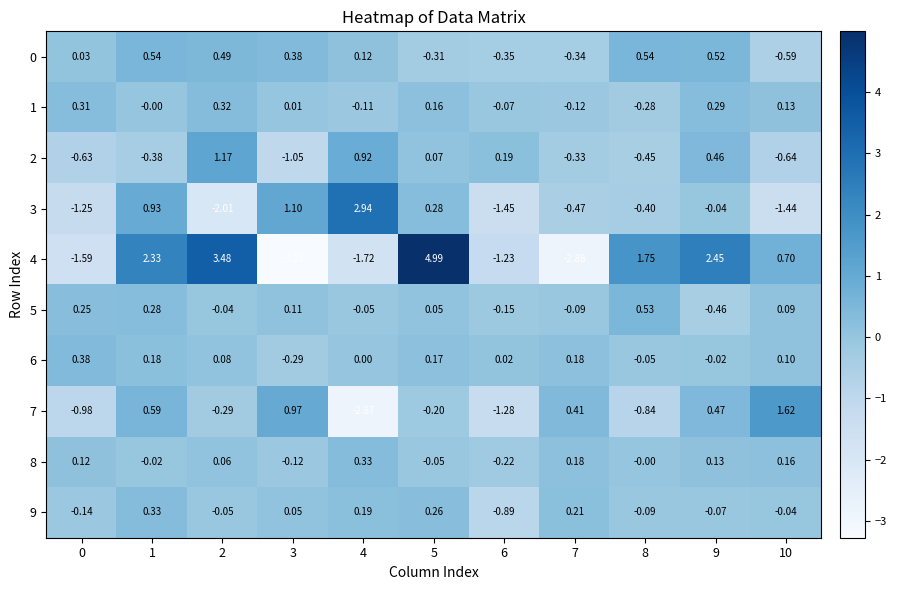

Is the value of 9 at 4 greater than the value of 2 at 3?

Yes